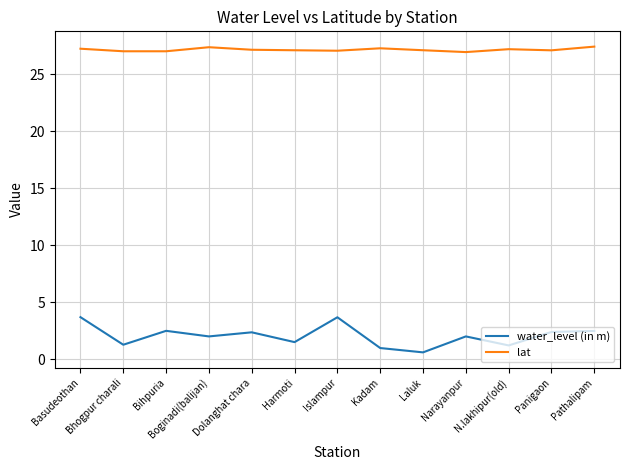

What are all the series names shown in the legend?

water_level (in m), lat